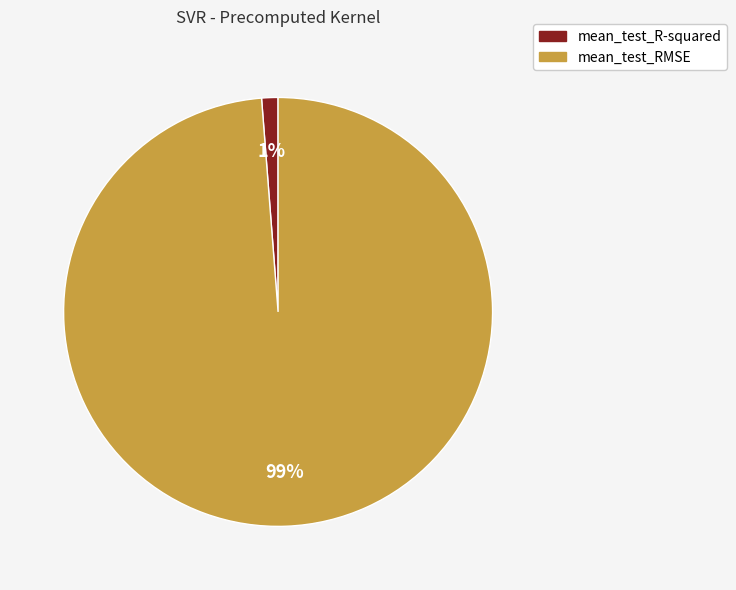

True or false: mean_test_RMSE accounts for 91% of the total.

False